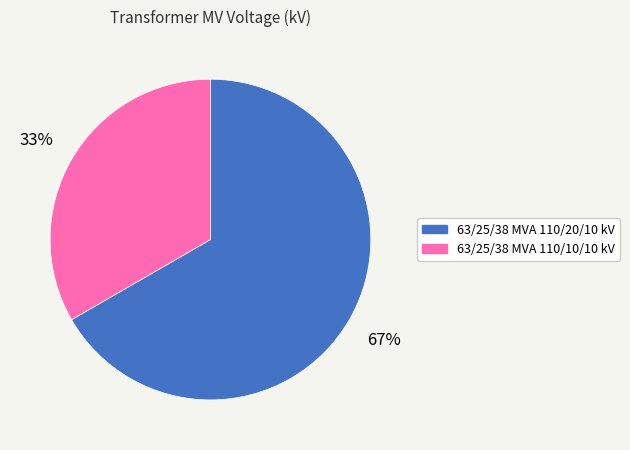

Which category has the smallest portion of the pie?

63/25/38 MVA 110/10/10 kV